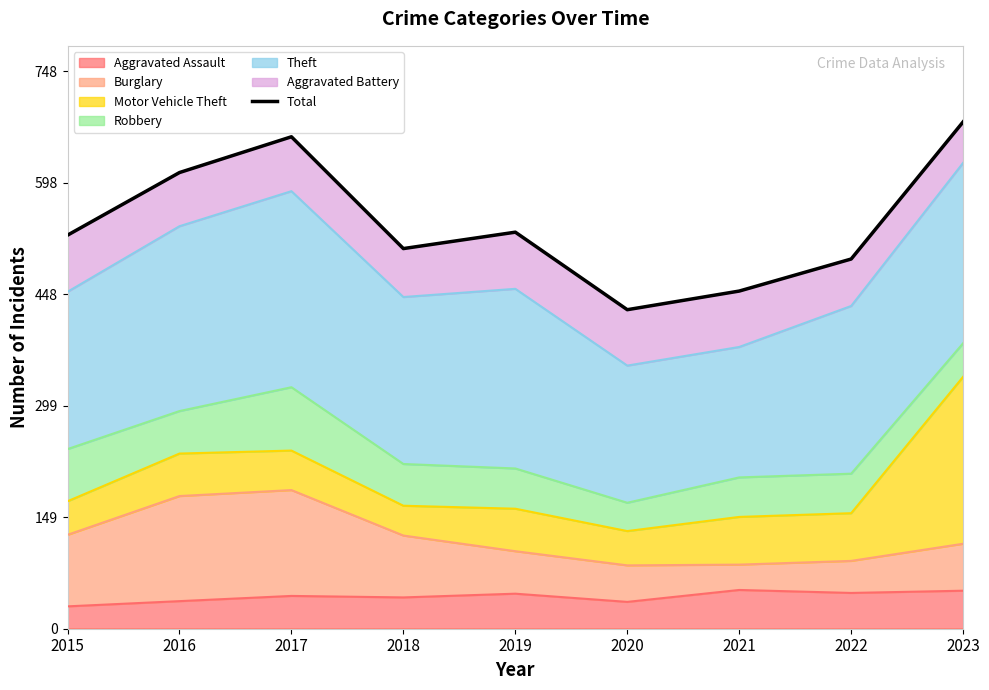

What is the difference between the second highest and second lowest values?

207